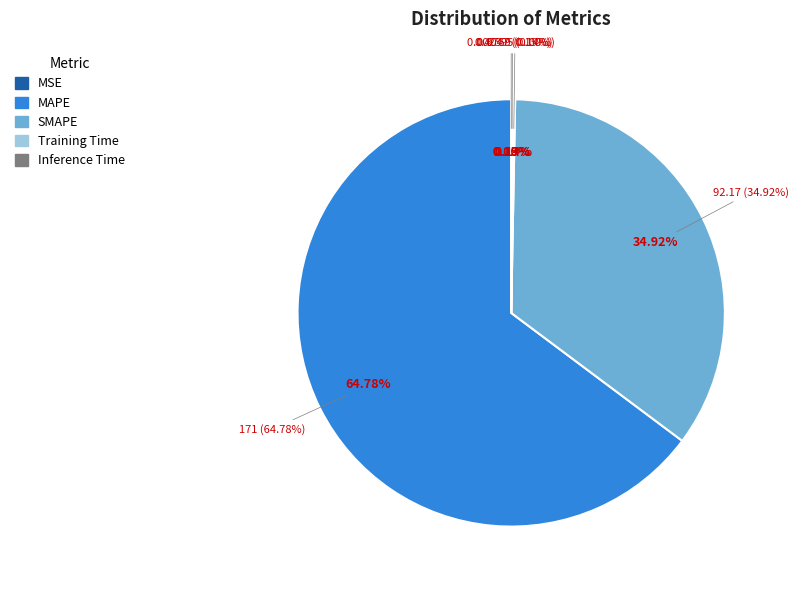

Rank the categories by value from lowest to highest.

MSE, Training Time, Inference Time, SMAPE, MAPE